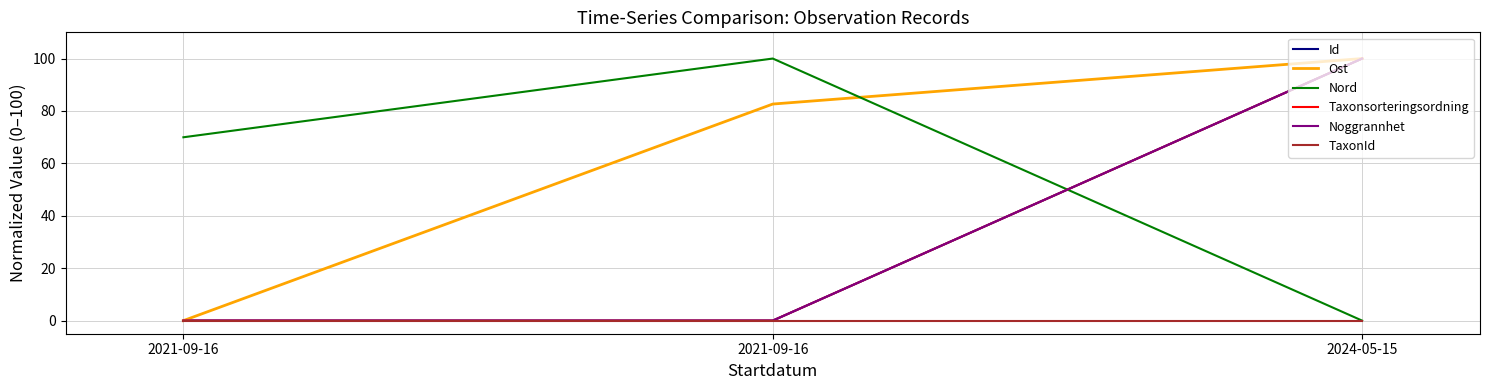

What is the value of the Ost point at the 3rd from the left?

100.0